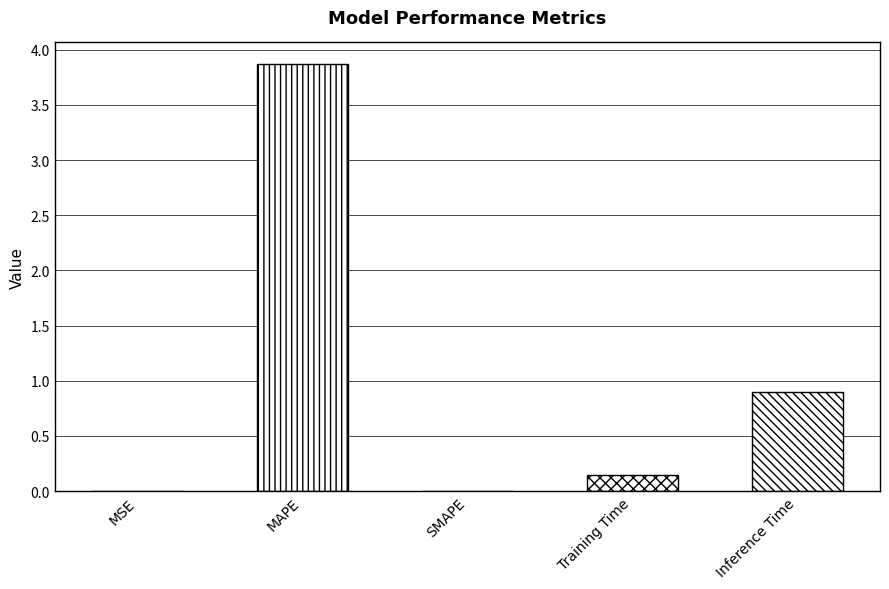

What is the sum of all values?

4.9